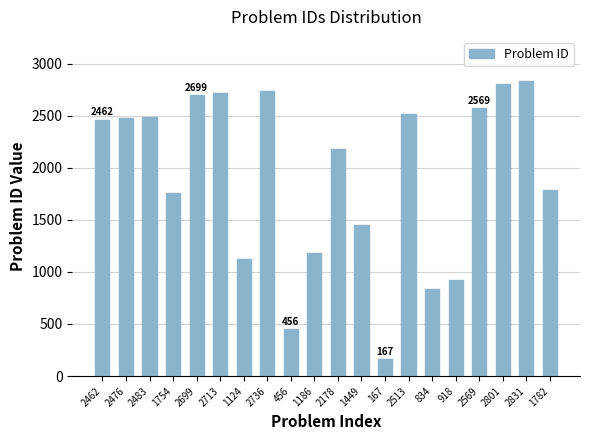

The chart shows a value of 2500 at 1754. True or false?

False